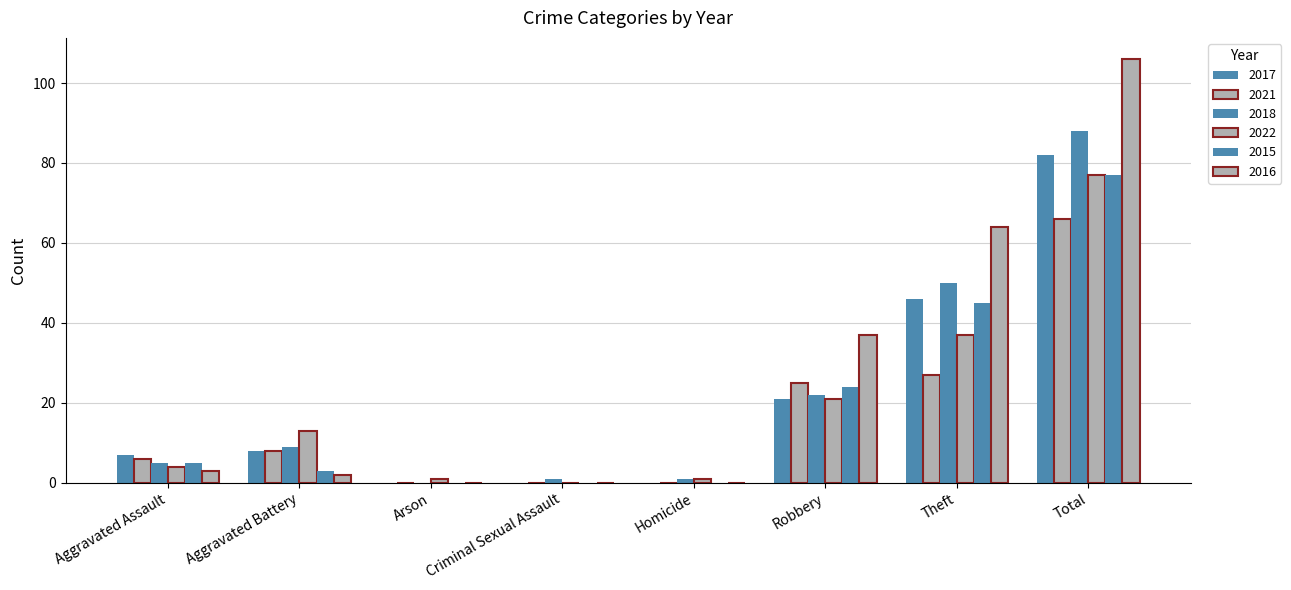

Are the bars horizontal?

No